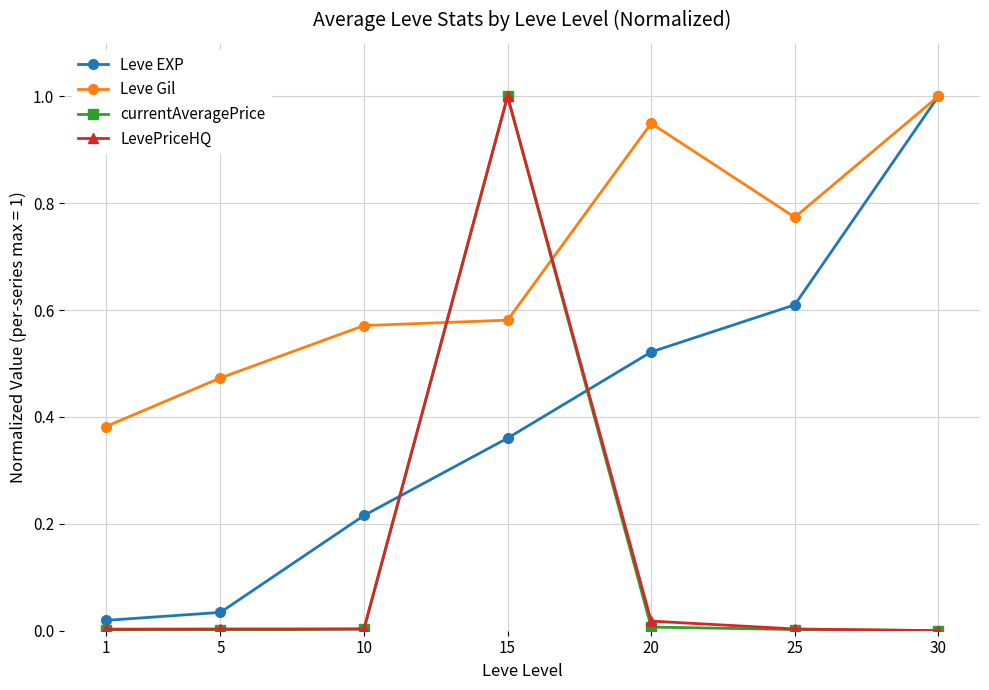

What is the sum of all Leve Gil values?

4.7